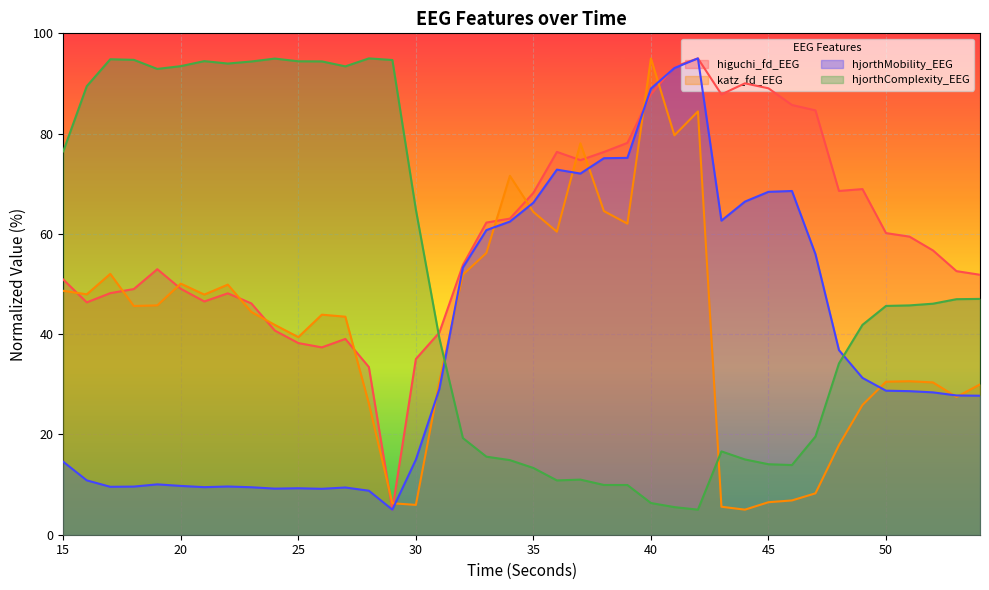

Rank the series by their average value, from highest to lowest.

higuchi_fd_EEG, hjorthComplexity_EEG, katz_fd_EEG, hjorthMobility_EEG